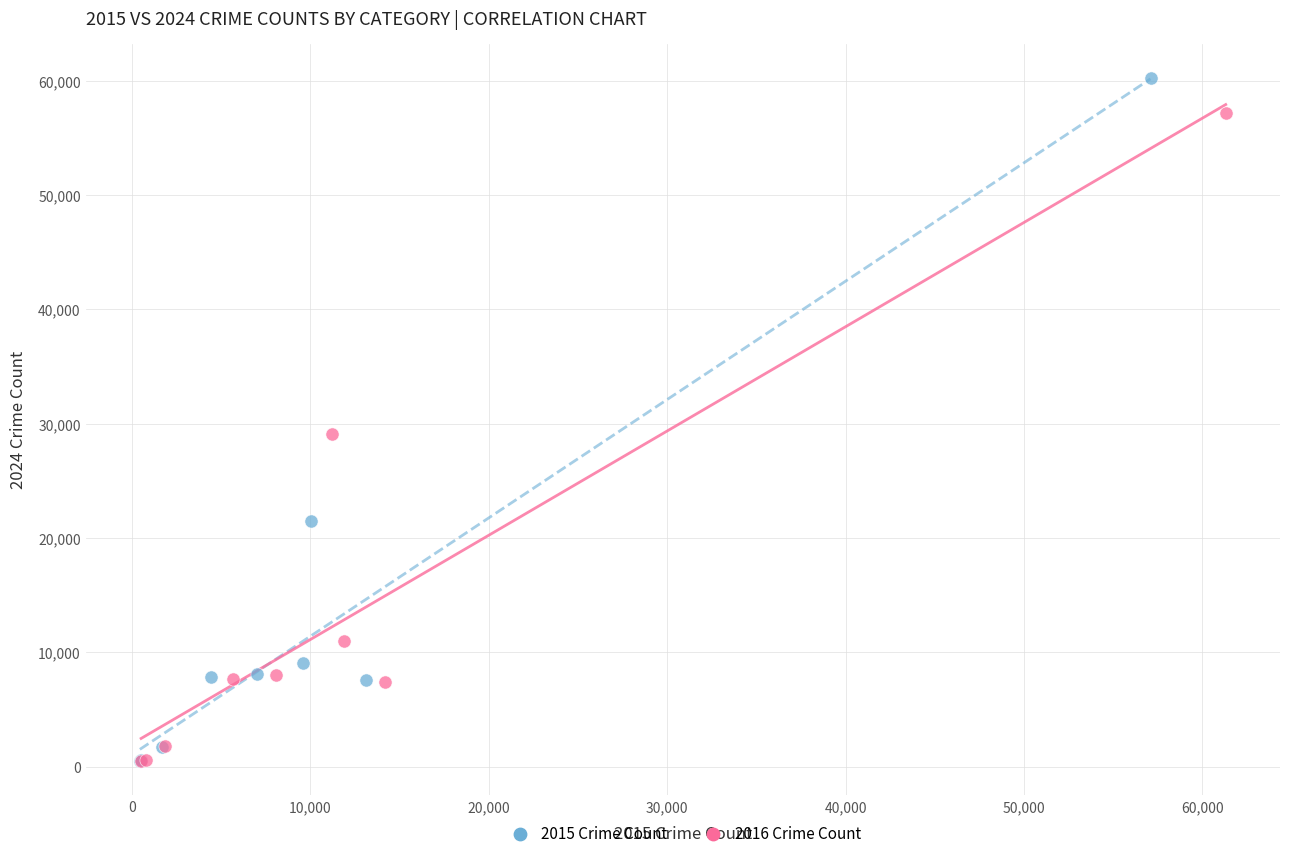

Which series has the widest spread of Y values?

2015 Crime Count